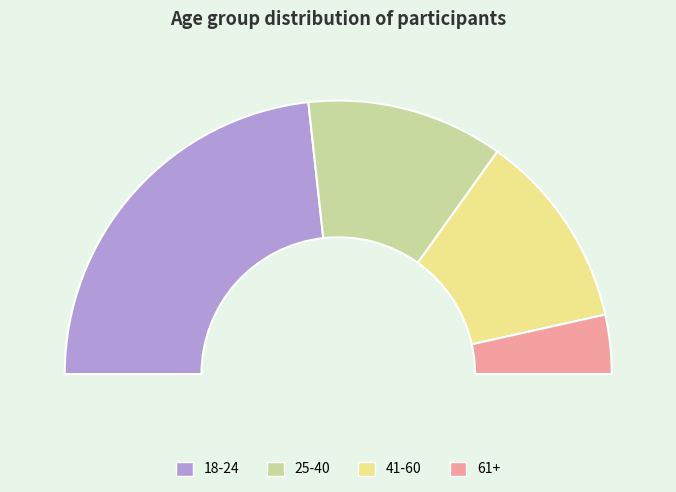

How many slices are in this pie chart?

4